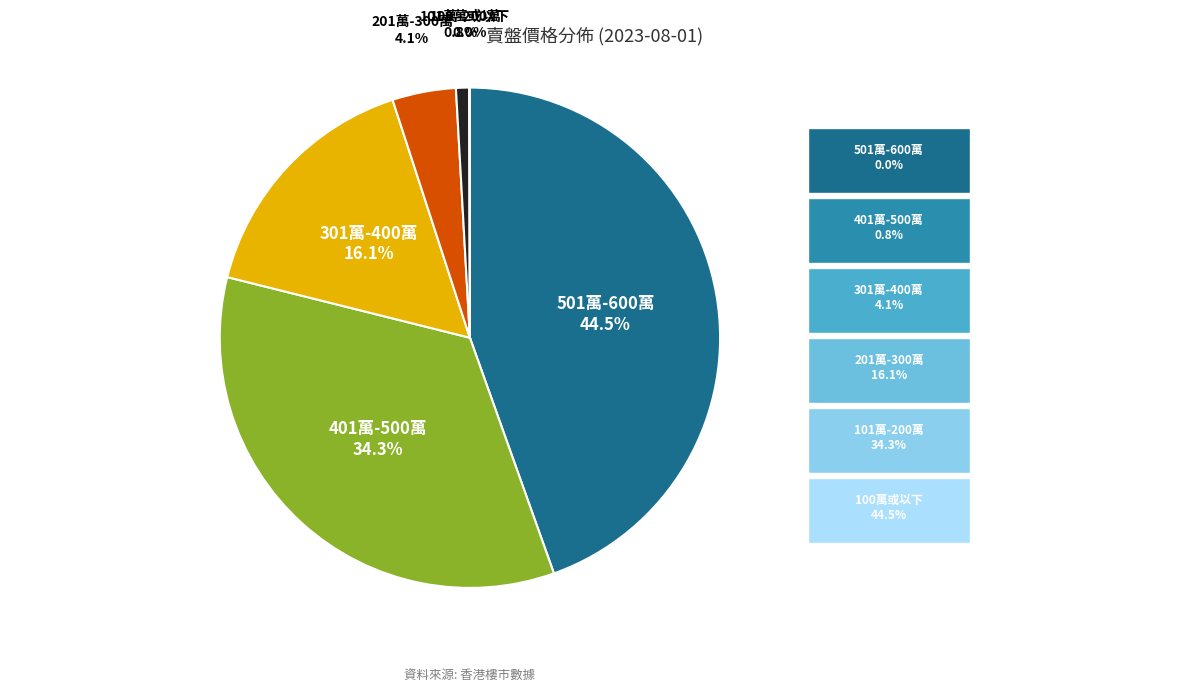

To the nearest percent, what is the average slice percentage?

17%